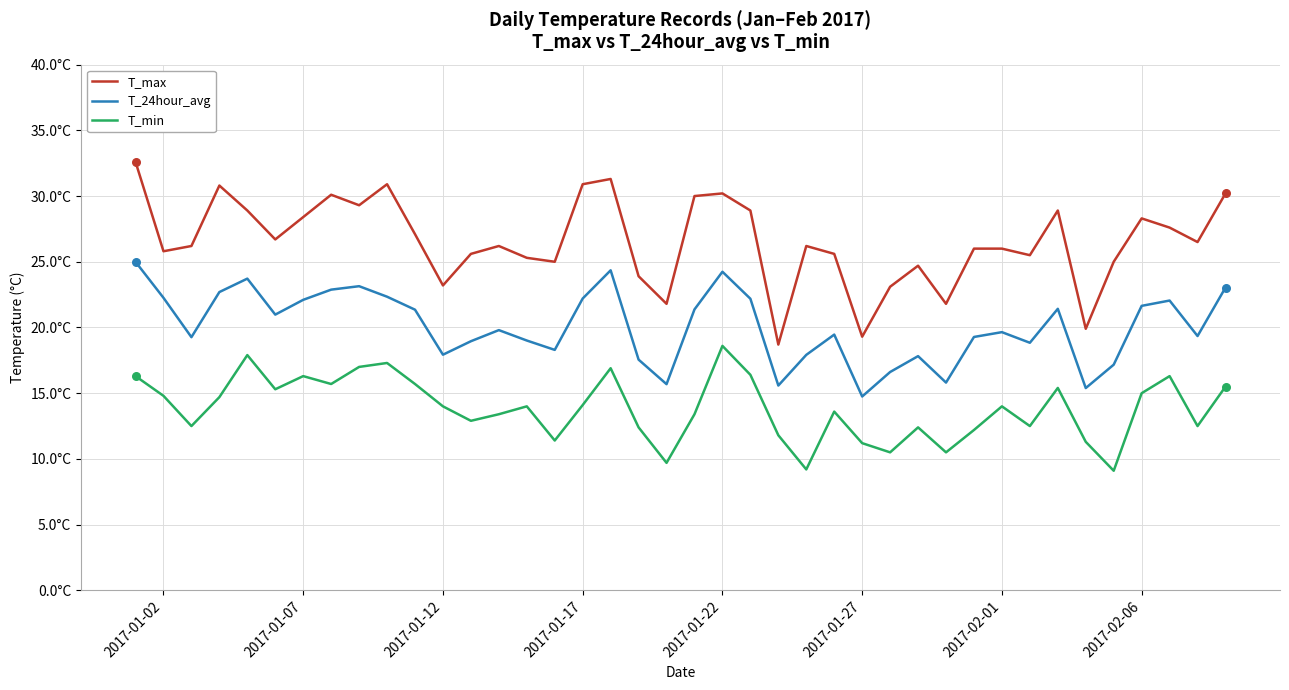

What are all the series names shown in the legend?

T_max, T_24hour_avg, T_min